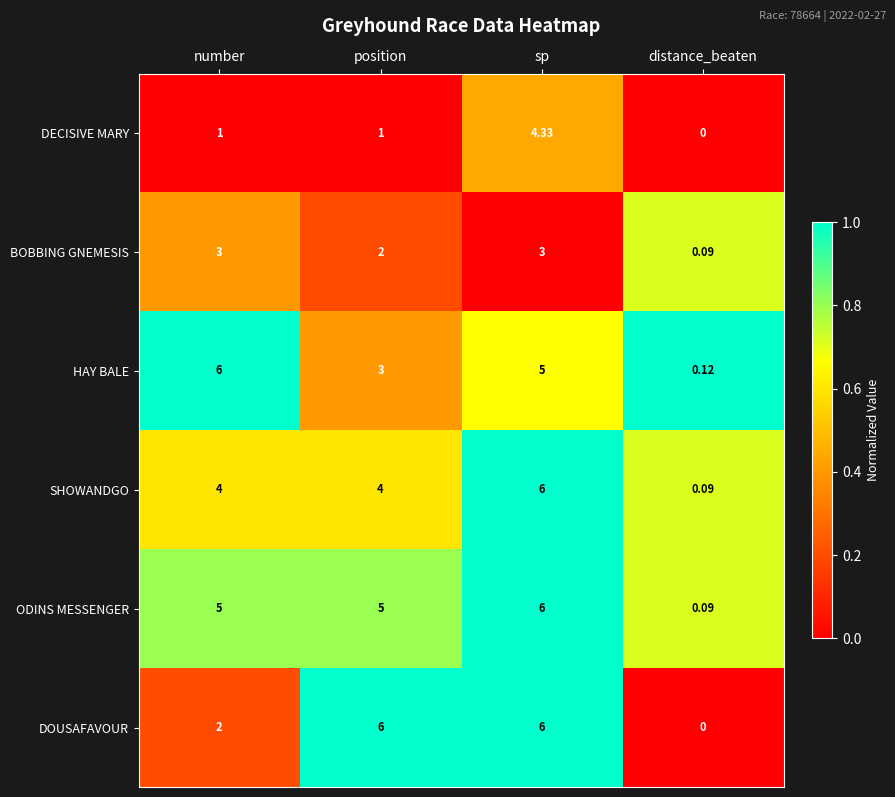

At which category is the sum across all series the highest?

sp